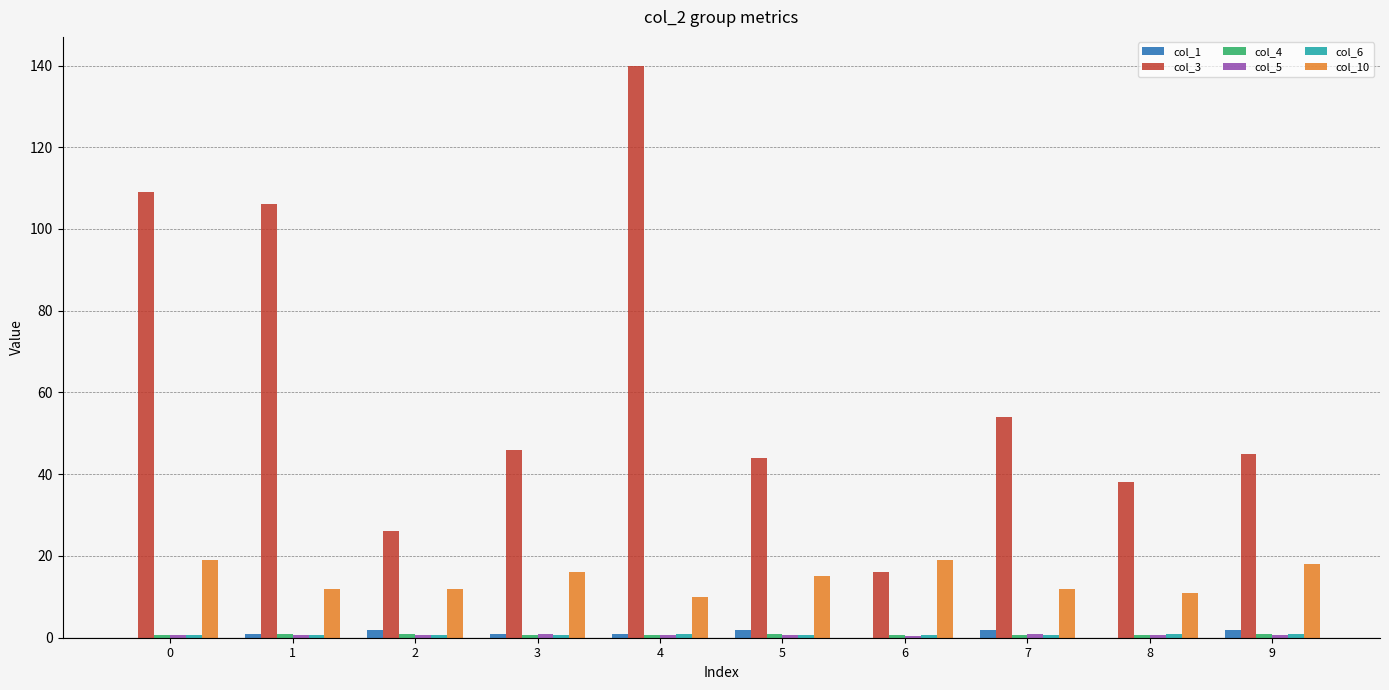

Which series has the largest total across all categories?

col_3